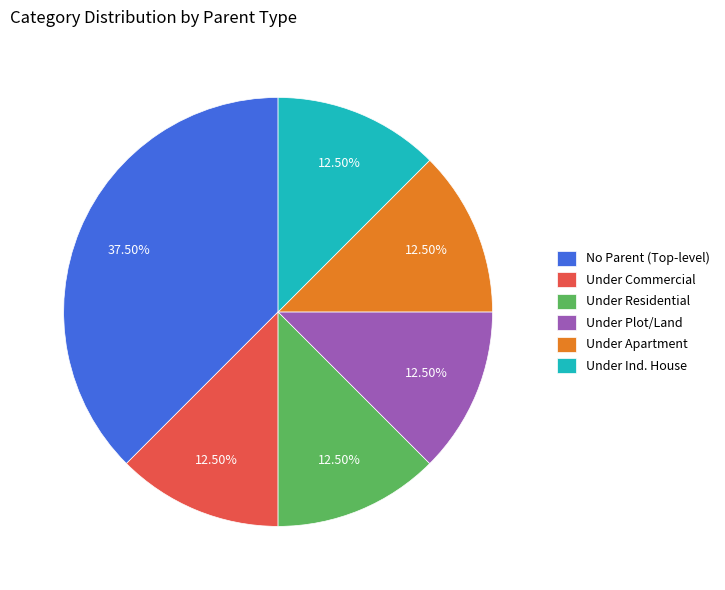

Is Under Ind. House the majority of the pie?

No